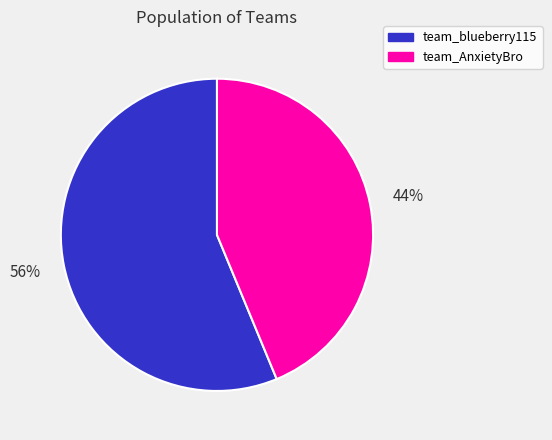

The team_blueberry115 slice represents 56% of the pie. True or false?

True